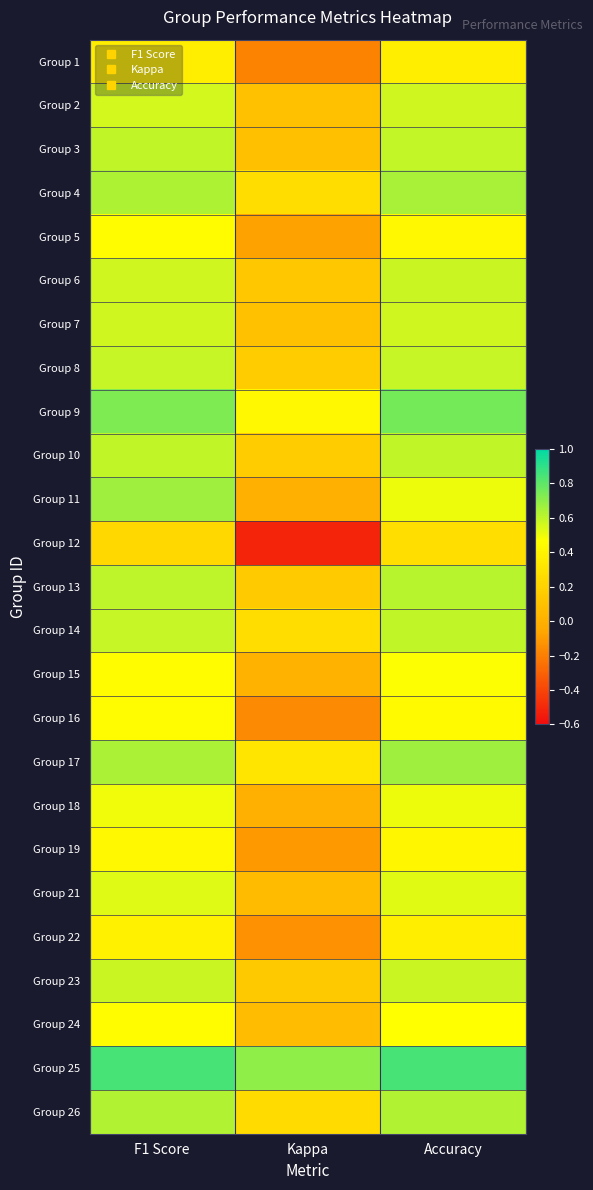

Reading right to left, extract all data points from this chart.

Group 1: Accuracy=0.4	Kappa=-0.2	F1 Score=0.4
Group 2: Accuracy=0.6	Kappa=0.1	F1 Score=0.6
Group 3: Accuracy=0.6	Kappa=0.1	F1 Score=0.6
Group 4: Accuracy=0.6	Kappa=0.3	F1 Score=0.6
Group 5: Accuracy=0.4	Kappa=-0.1	F1 Score=0.5
Group 6: Accuracy=0.6	Kappa=0.1	F1 Score=0.6
Group 7: Accuracy=0.6	Kappa=0.1	F1 Score=0.6
Group 8: Accuracy=0.6	Kappa=0.2	F1 Score=0.6
Group 9: Accuracy=0.8	Kappa=0.4	F1 Score=0.7
Group 10: Accuracy=0.6	Kappa=0.2	F1 Score=0.6
Group 11: Accuracy=0.5	Kappa=0.0	F1 Score=0.7
Group 12: Accuracy=0.3	Kappa=-0.5	F1 Score=0.2
Group 13: Accuracy=0.6	Kappa=0.2	F1 Score=0.6
Group 14: Accuracy=0.6	Kappa=0.3	F1 Score=0.6
Group 15: Accuracy=0.5	Kappa=0.0	F1 Score=0.5
Group 16: Accuracy=0.4	Kappa=-0.2	F1 Score=0.4
Group 17: Accuracy=0.7	Kappa=0.3	F1 Score=0.6
Group 18: Accuracy=0.5	Kappa=0.0	F1 Score=0.5
Group 19: Accuracy=0.4	Kappa=-0.1	F1 Score=0.4
Group 21: Accuracy=0.5	Kappa=0.1	F1 Score=0.5
Group 22: Accuracy=0.4	Kappa=-0.1	F1 Score=0.4
Group 23: Accuracy=0.6	Kappa=0.1	F1 Score=0.6
Group 24: Accuracy=0.5	Kappa=0.1	F1 Score=0.5
Group 25: Accuracy=0.8	Kappa=0.7	F1 Score=0.8
Group 26: Accuracy=0.6	Kappa=0.2	F1 Score=0.6